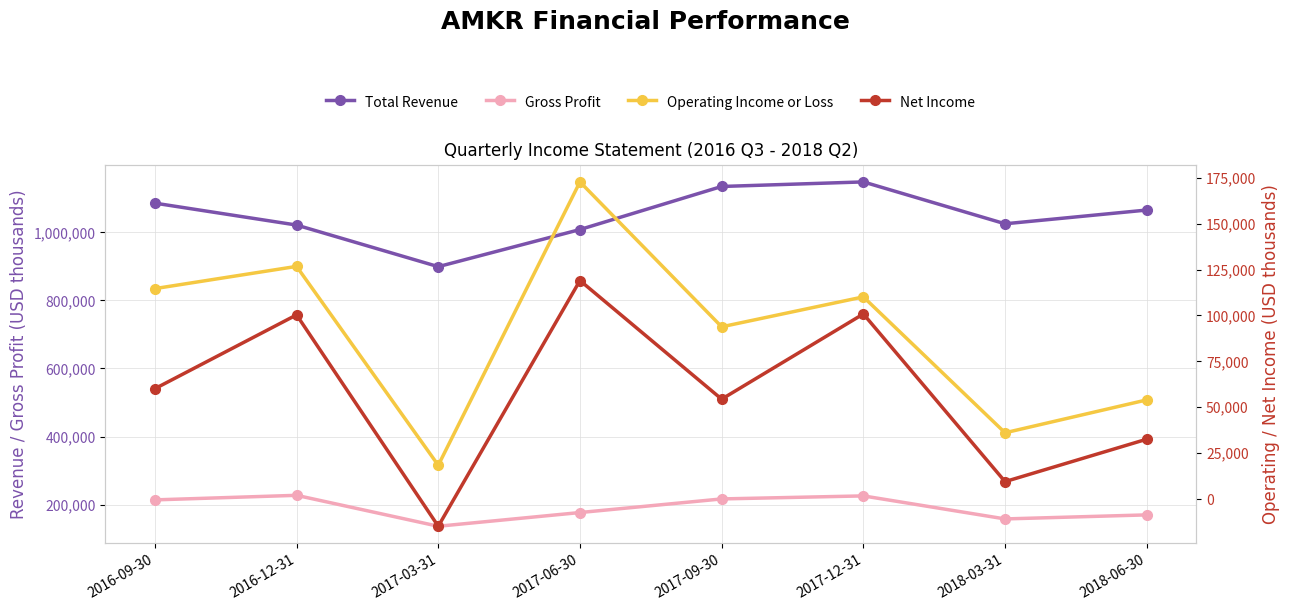

What is the sum of all Operating Income or Loss values?

726400